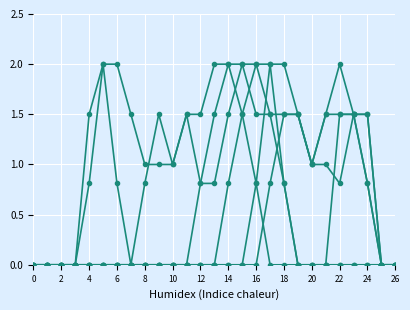

How many lines are shown in the chart?

6